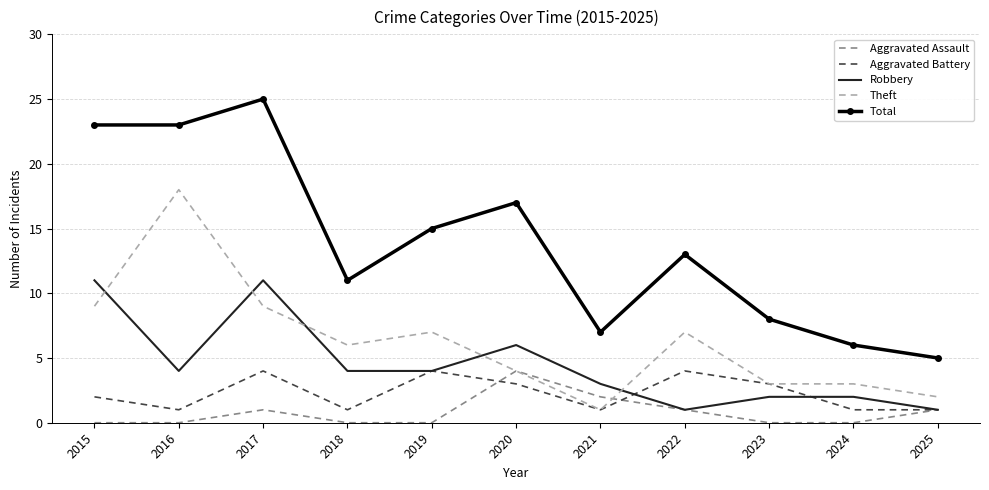

Which series changed the most between 2015 and 2024?

Total